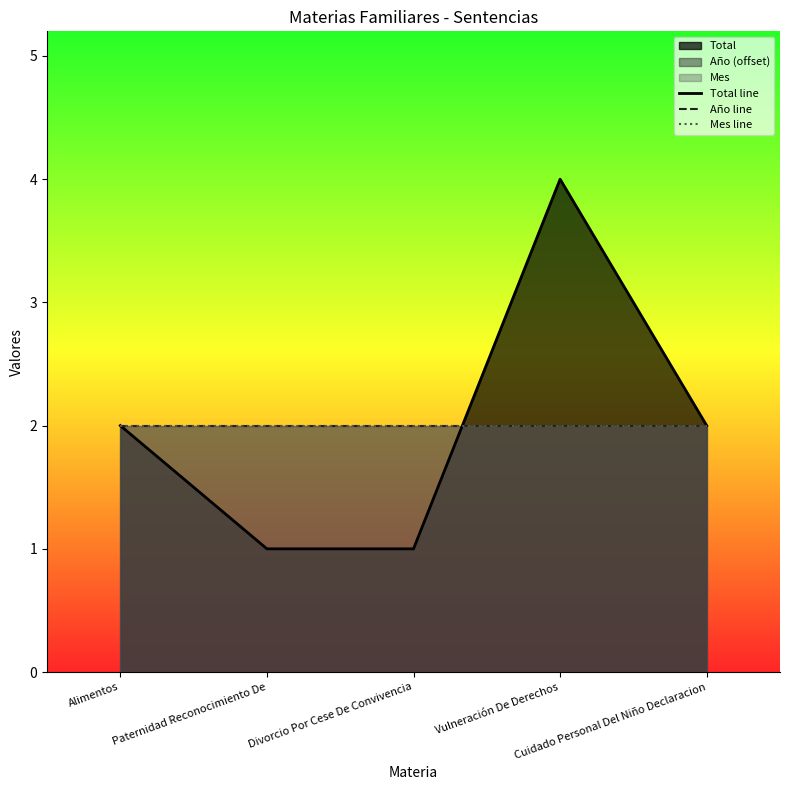

True or false: Total line and Año line intersect in this chart.

True